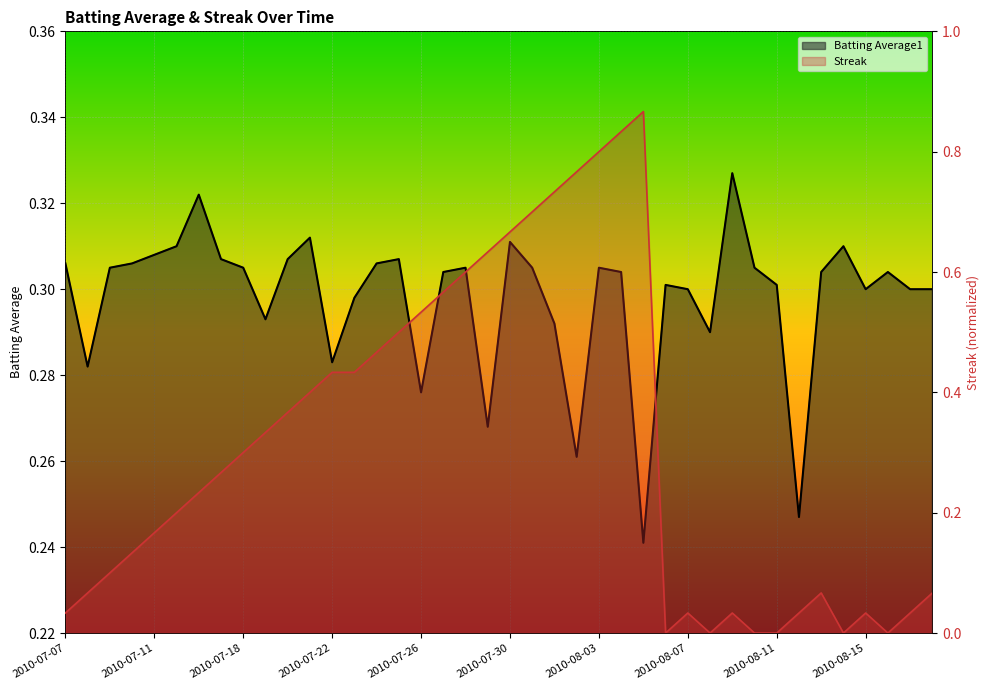

Which has a higher value, 2010-08-11 or 2010-07-15?

2010-07-15